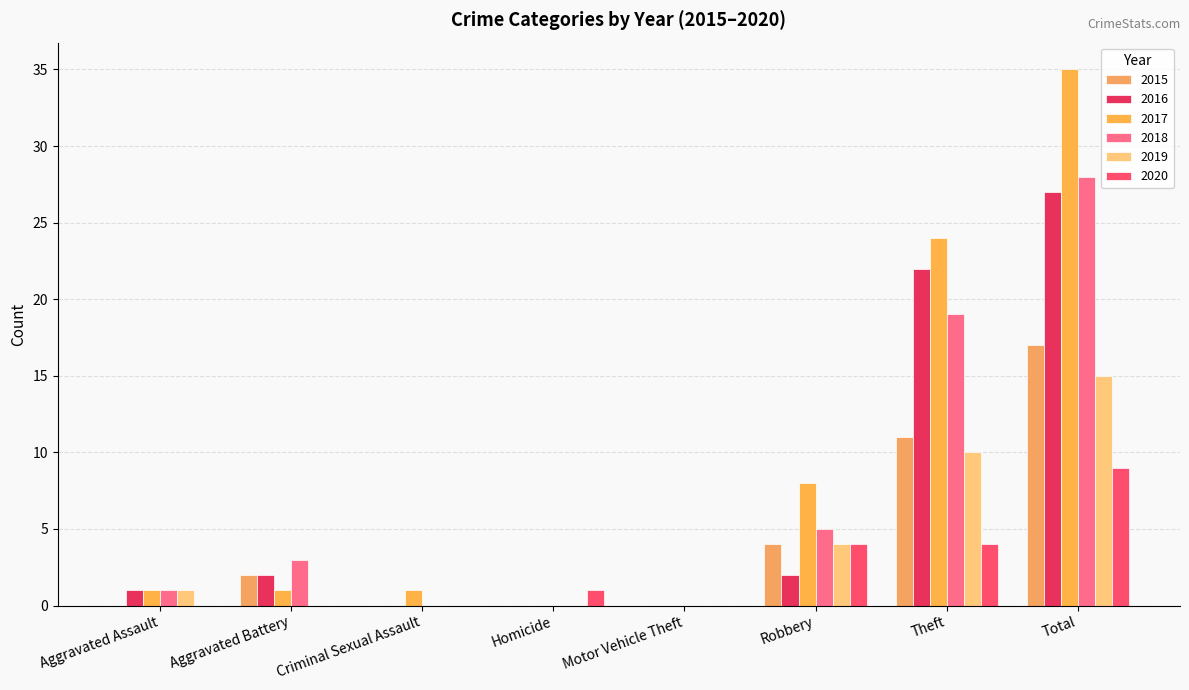

What is the difference between the highest and lowest values at Aggravated Battery?

3